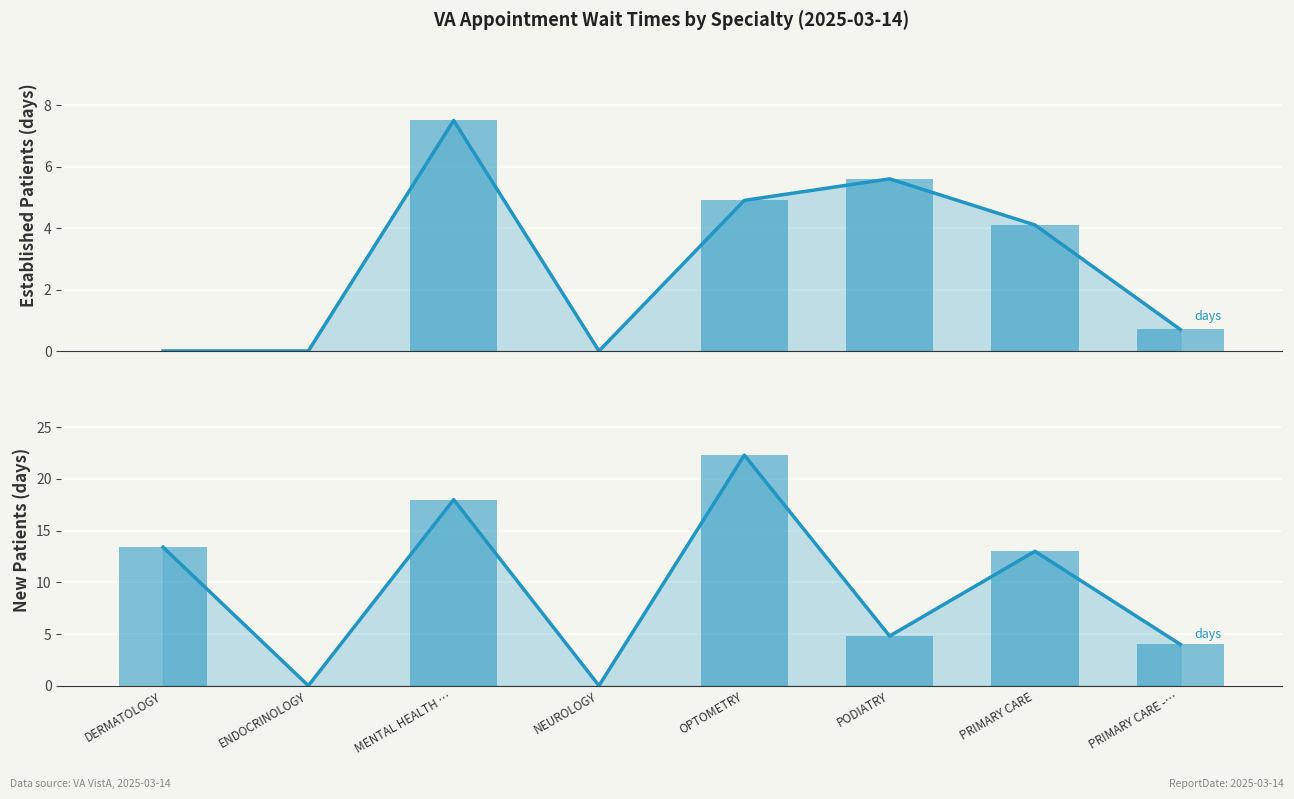

Does the chart contain any negative values?

No